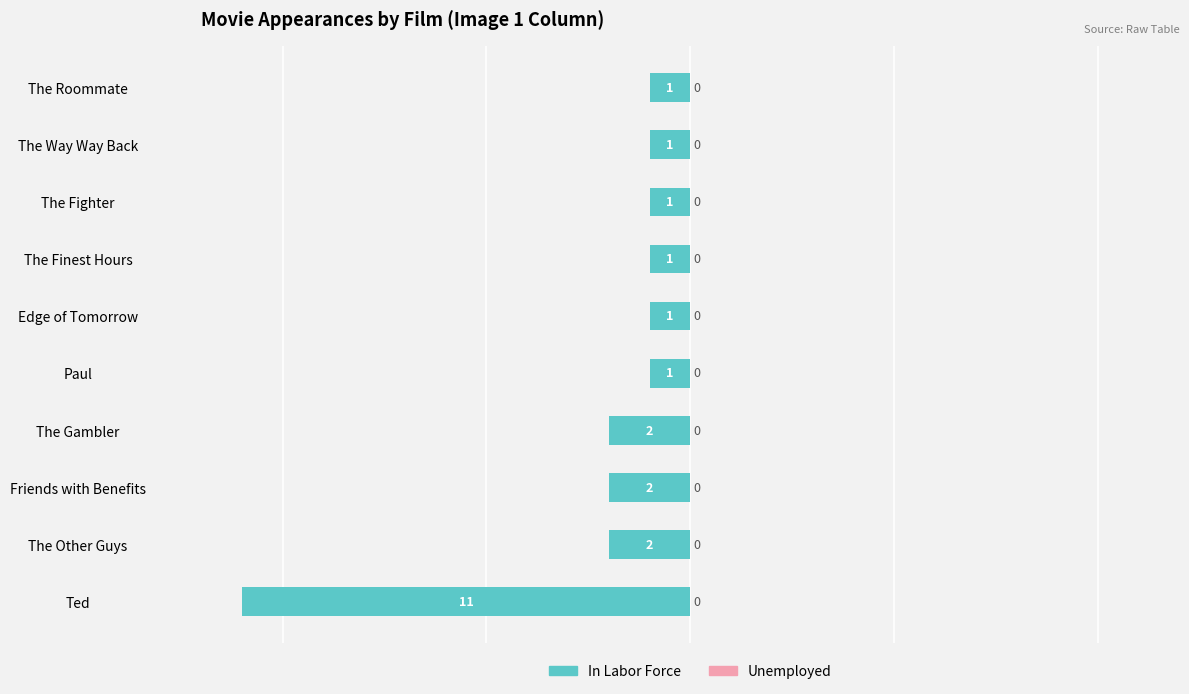

Are the bars horizontal?

Yes